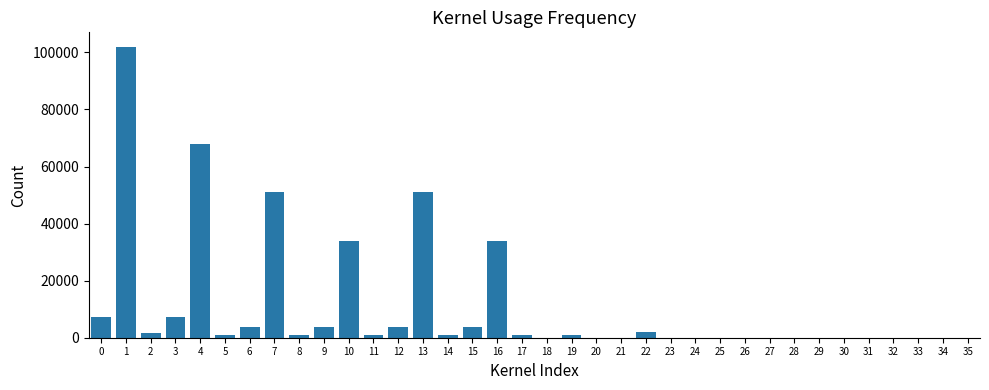

The value at 1 is 51006.3. True or false?

False